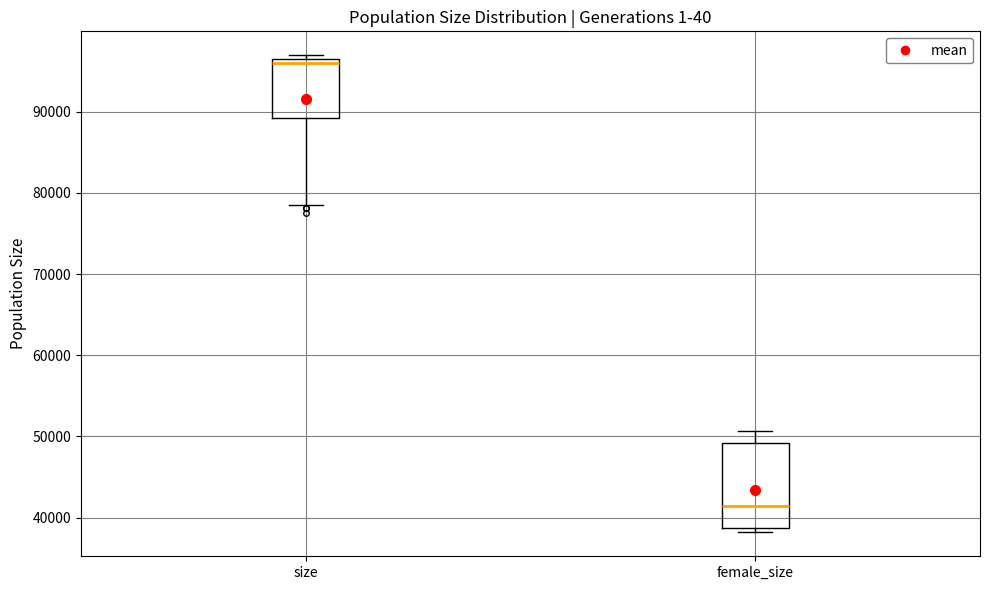

Reading left to right, read every box against the y-axis: the position of its median line, the range the box covers, and the ends of its whiskers. The values are not printed on the chart, so give them approximately, as read against the axis.

size: median 96000, box 89000 to 97000, whiskers 78000 to 97000 (just above the box's upper edge)
female_size: median 42000, box 39000 to 49000, whiskers 38000 to 51000